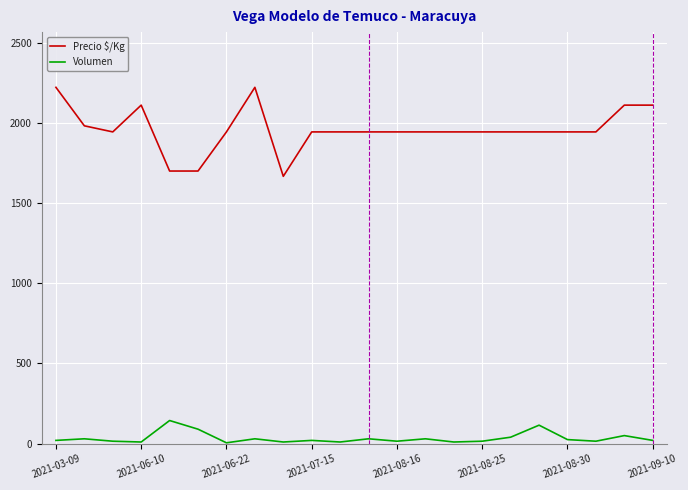

Which series has the widest spread of values?

Precio $/Kg